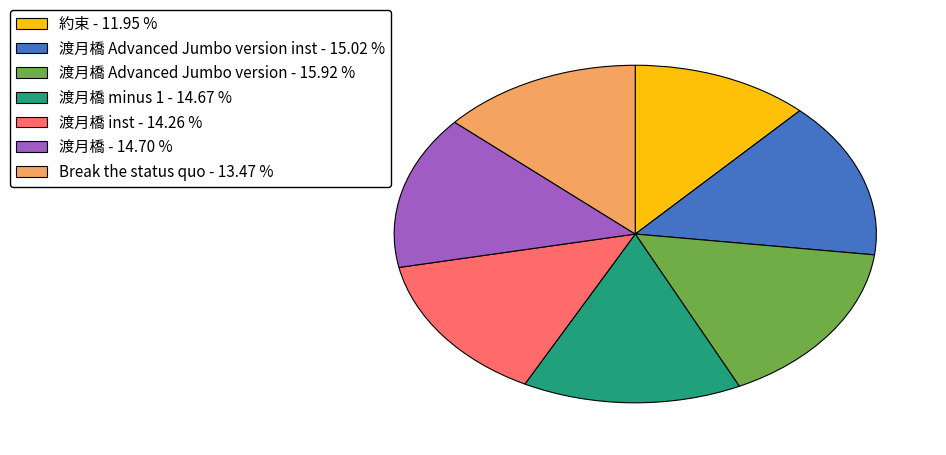

Do 渡月橋 inst - 14.26 % and 渡月橋 - 14.70 % together represent more than half of the pie?

No